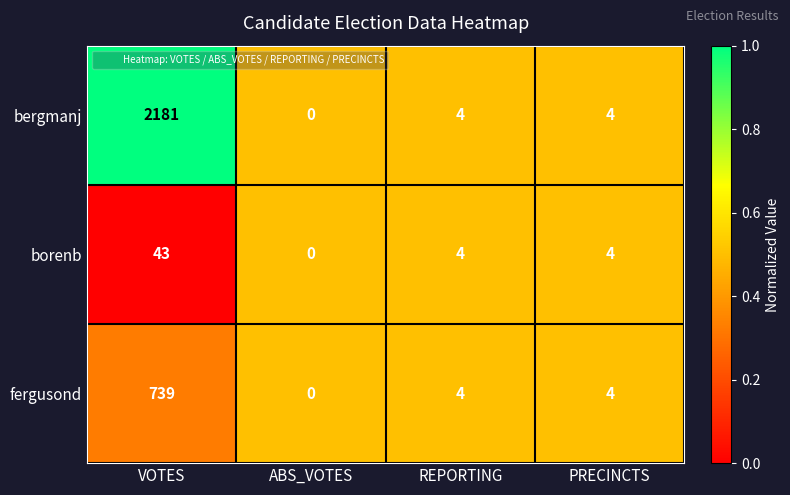

What is the sum of the fergusond values at REPORTING and VOTES?

743